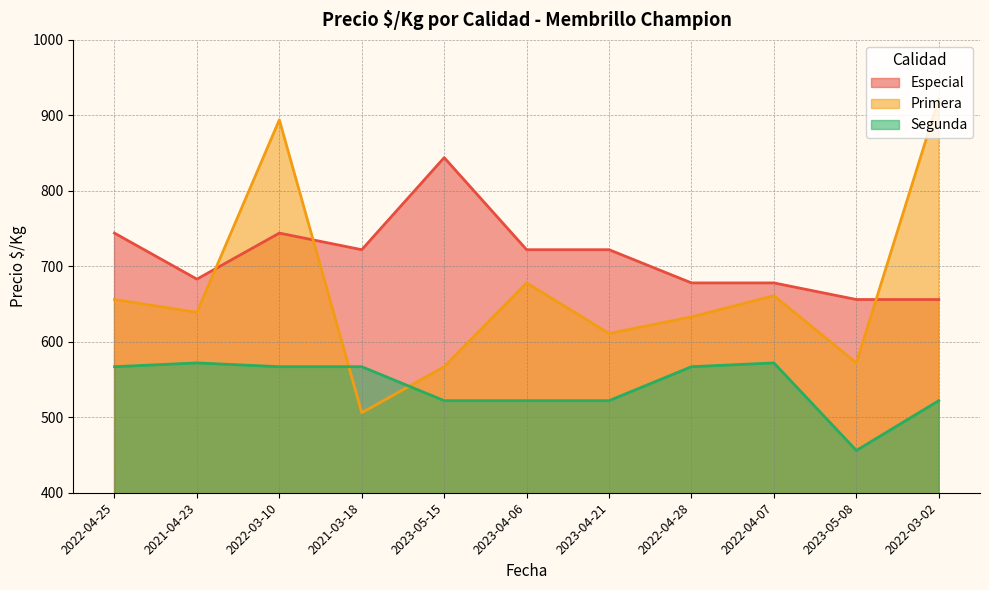

At which category does Segunda reach its first local valley?

2023-05-08